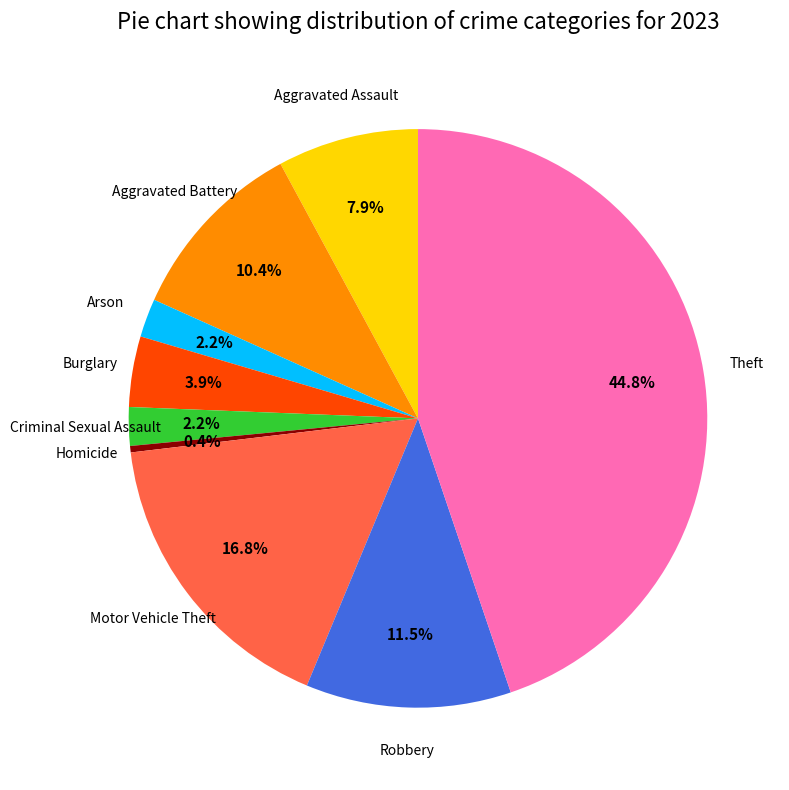

Does any single category account for the majority?

No